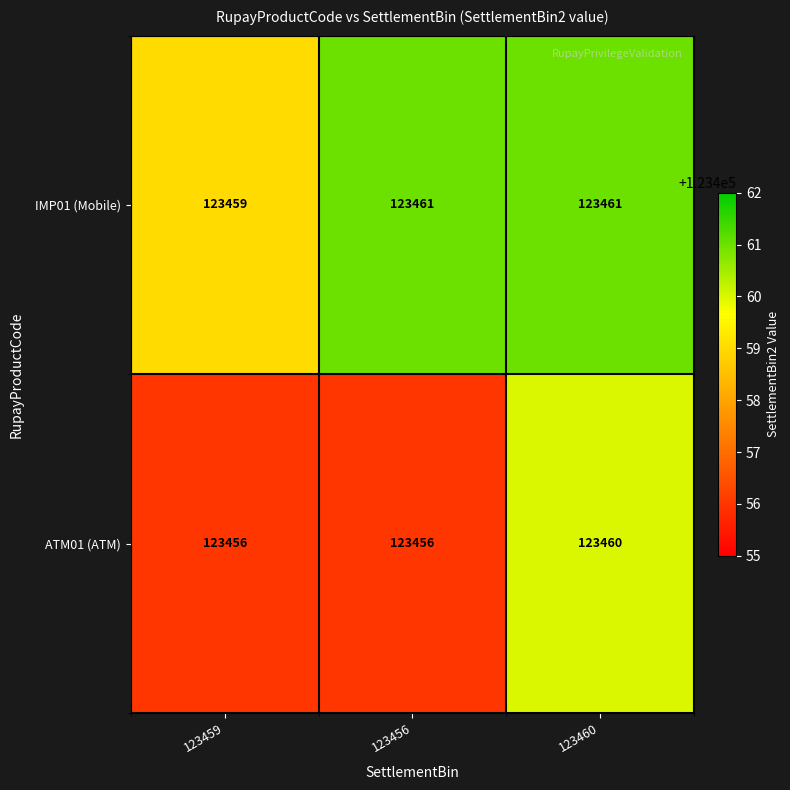

What is the smallest value displayed?

123456